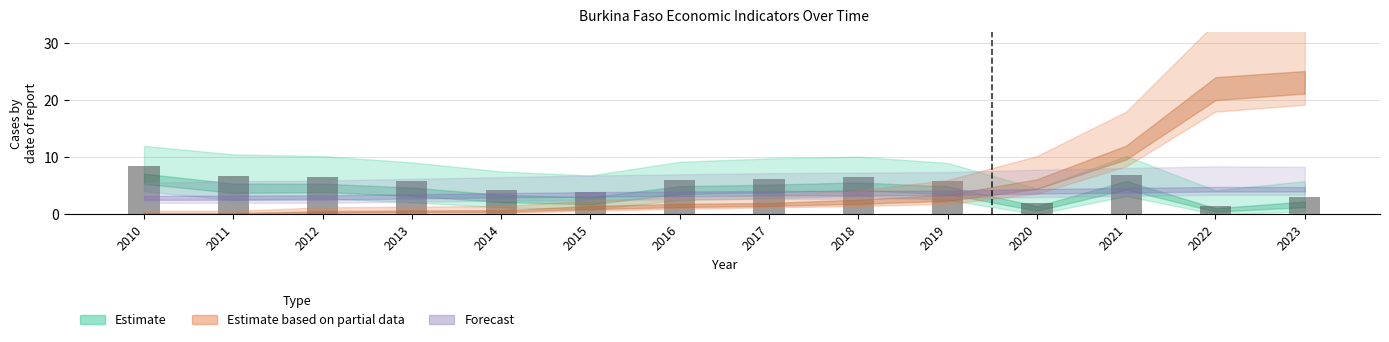

What is the value of the 12th bar from the left?

6.9